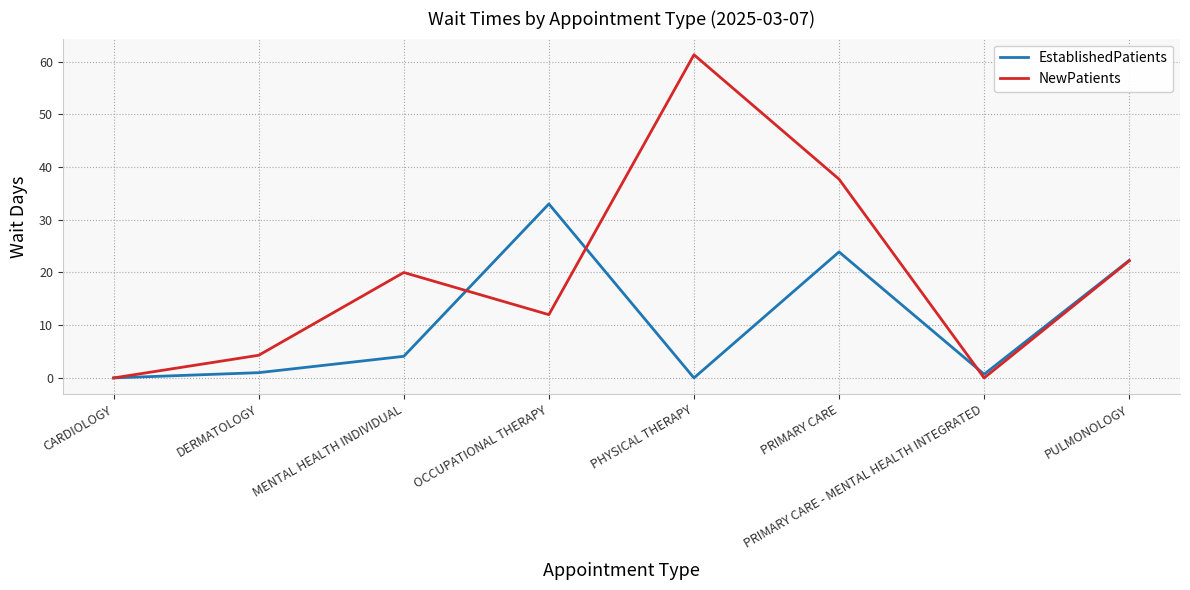

The value of NewPatients at PRIMARY CARE - MENTAL HEALTH INTEGRATED is -41.0. True or false?

False